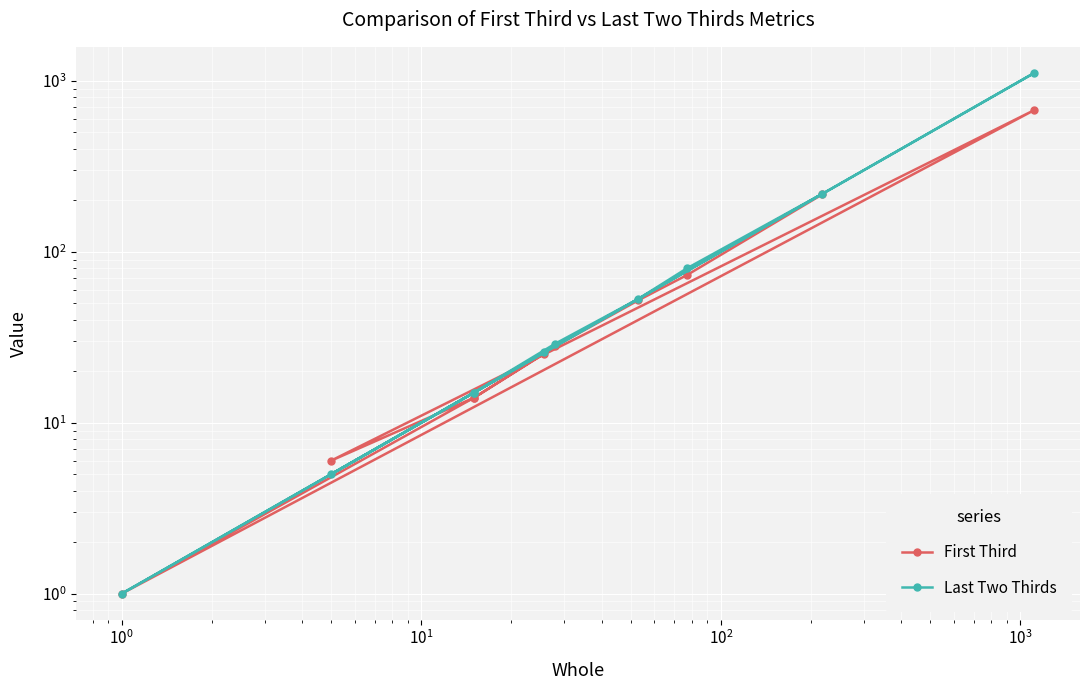

Which category has the lowest value in the First Third series?

$\mathdefault{10^{0}}$